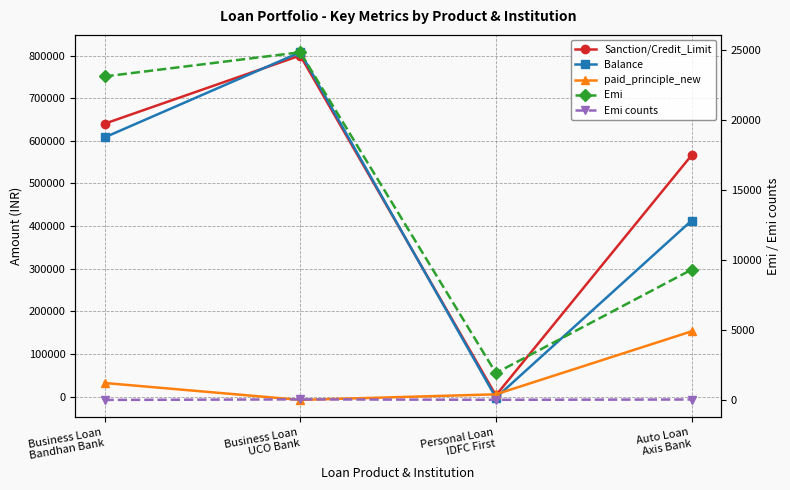

Is it true that Balance equals 490460 at Business Loan
UCO Bank?

False